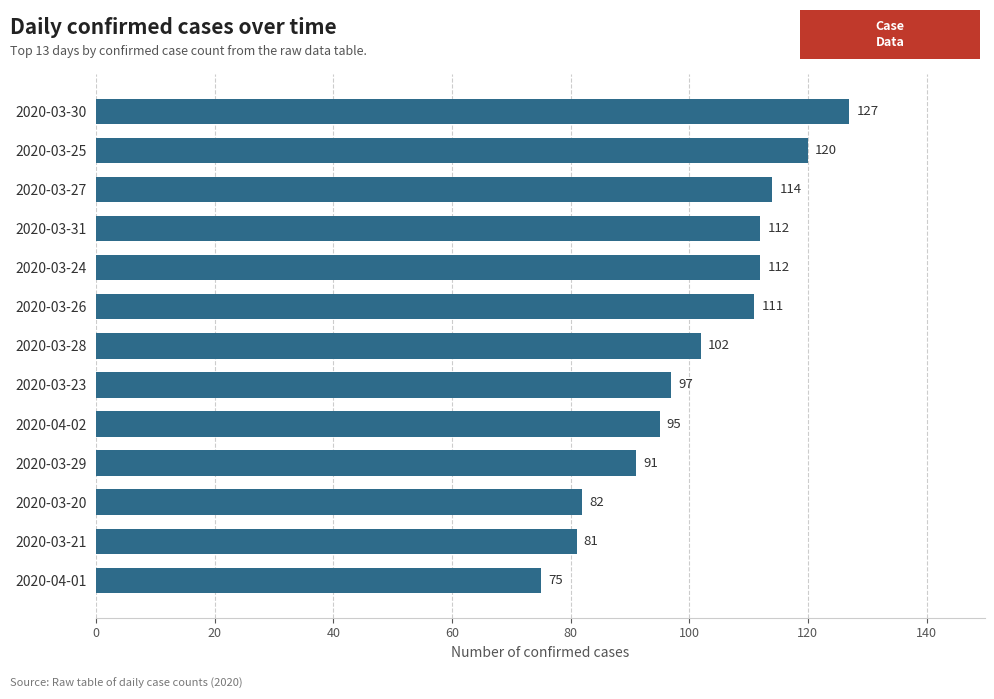

Approximately how many times larger is the value at 2020-03-26 compared to 2020-03-30?

0.9